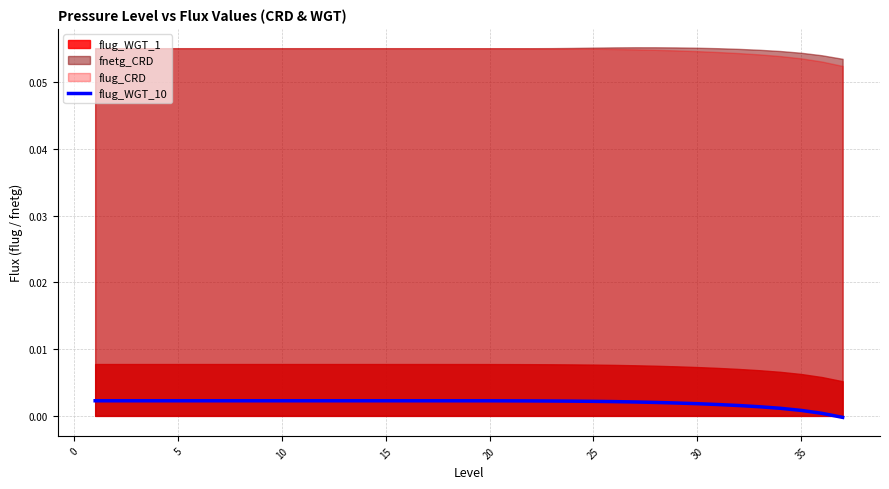

How many data points are above 0?

36